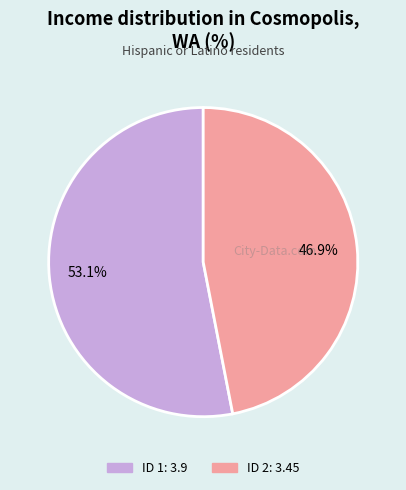

Is there a majority slice in this chart?

Yes